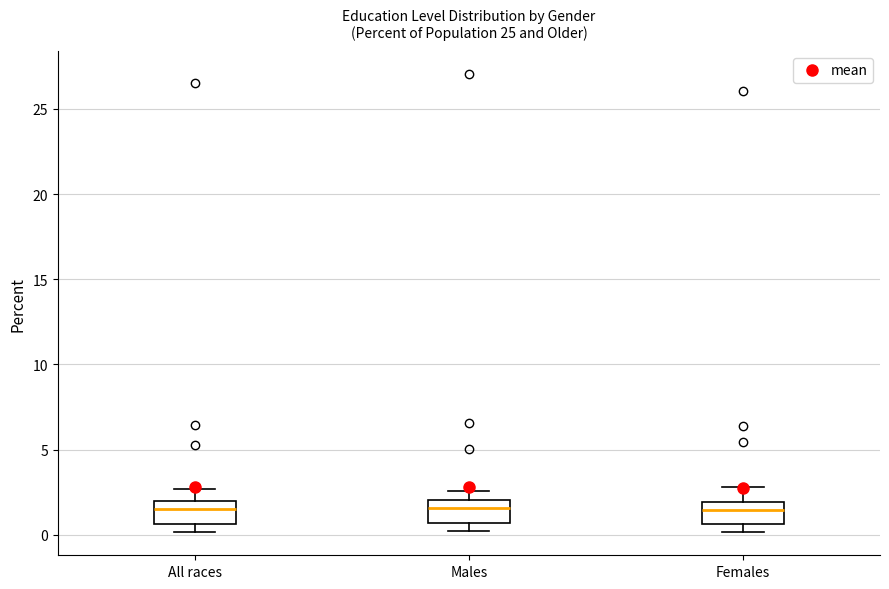

Reading left to right, transcribe this box plot: for each box, give where its median line is, the range the box spans, and where its two whiskers end, as read against the y-axis. The values are not printed on the chart, so give them approximately, as read against the axis.

All races: median 1.5, box 0.5 to 2.0, whiskers 0.0 to 2.5
Males: median 1.5, box 0.5 to 2.0, whiskers 0.0 to 2.5
Females: median 1.5, box 0.5 to 2.0, whiskers 0.0 to 3.0